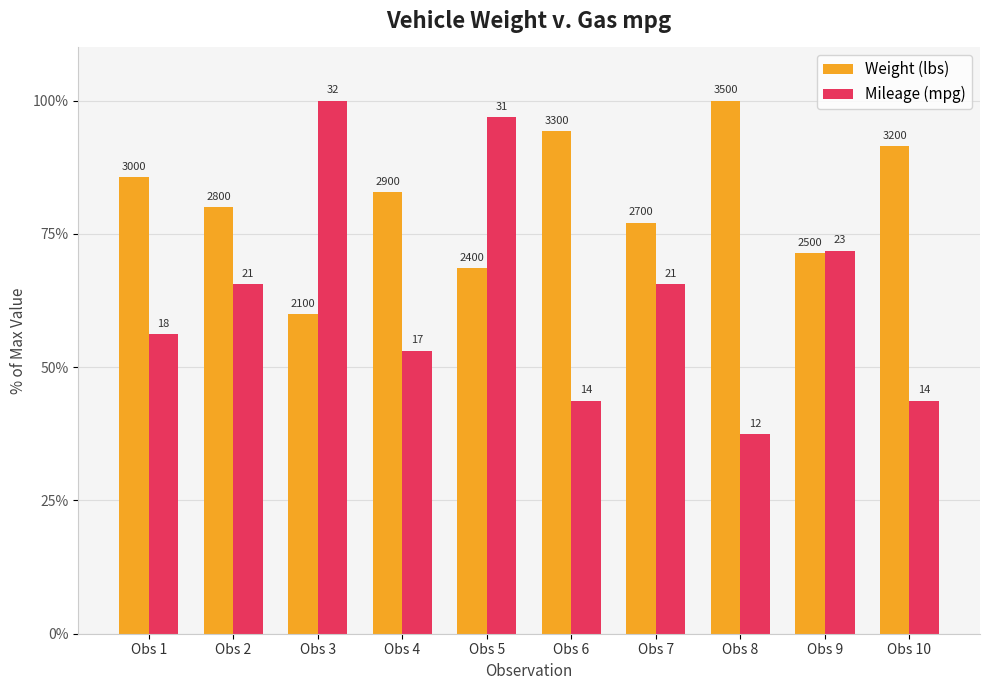

What is the sum of all Weight (lbs) values?

811.4